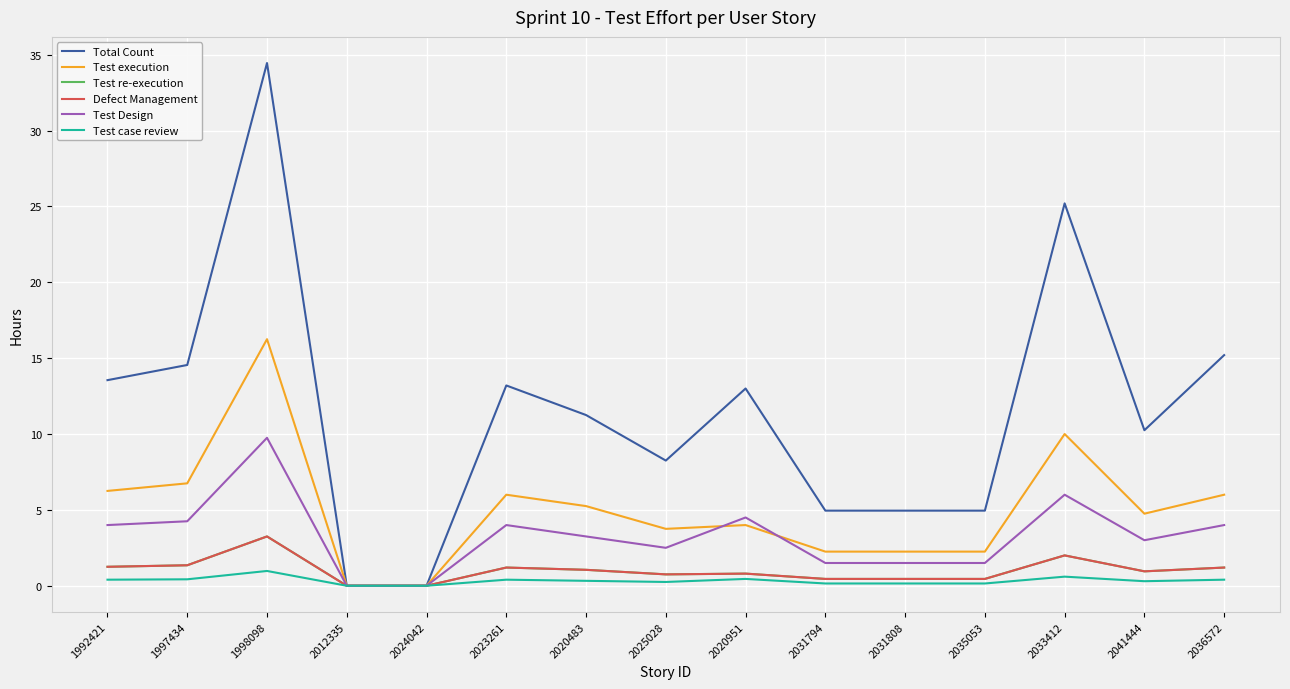

Is the value of Test re-execution at 1997434 greater than the value of Defect Management at 2023261?

Yes